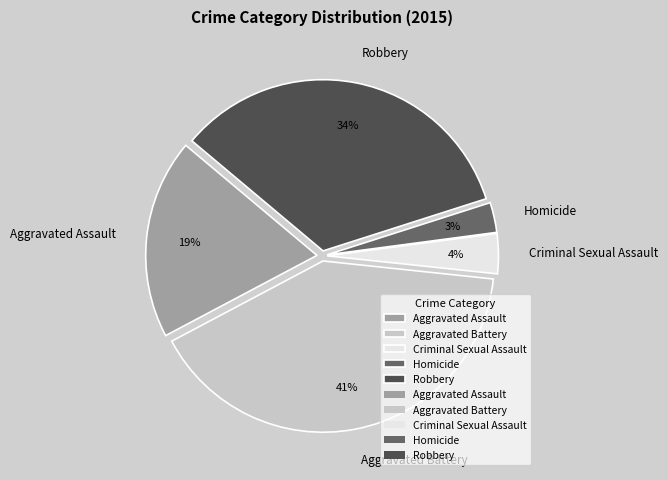

Does any single category account for the majority?

No